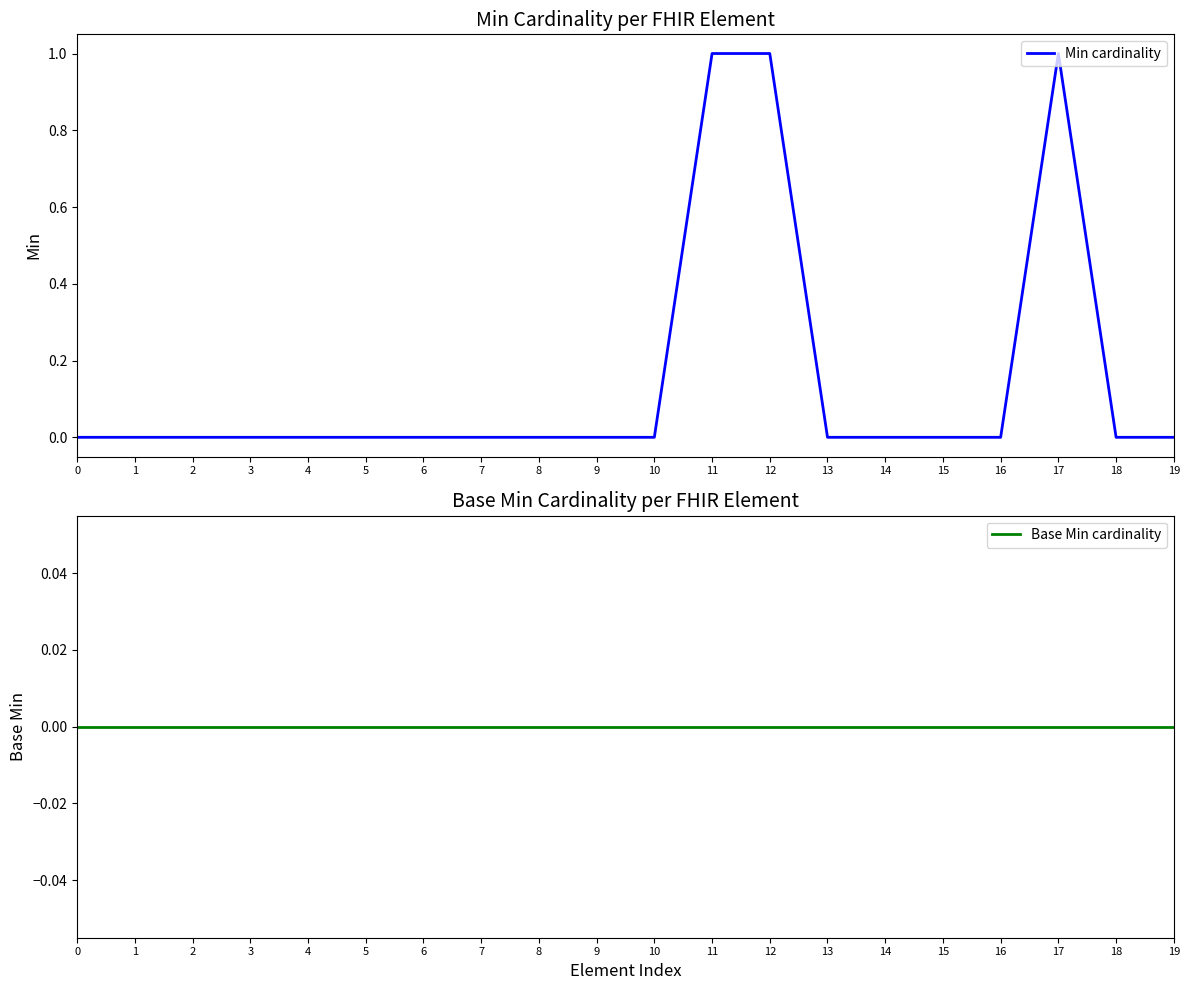

List the series in order of their peak value, highest first.

Min cardinality, Base Min cardinality